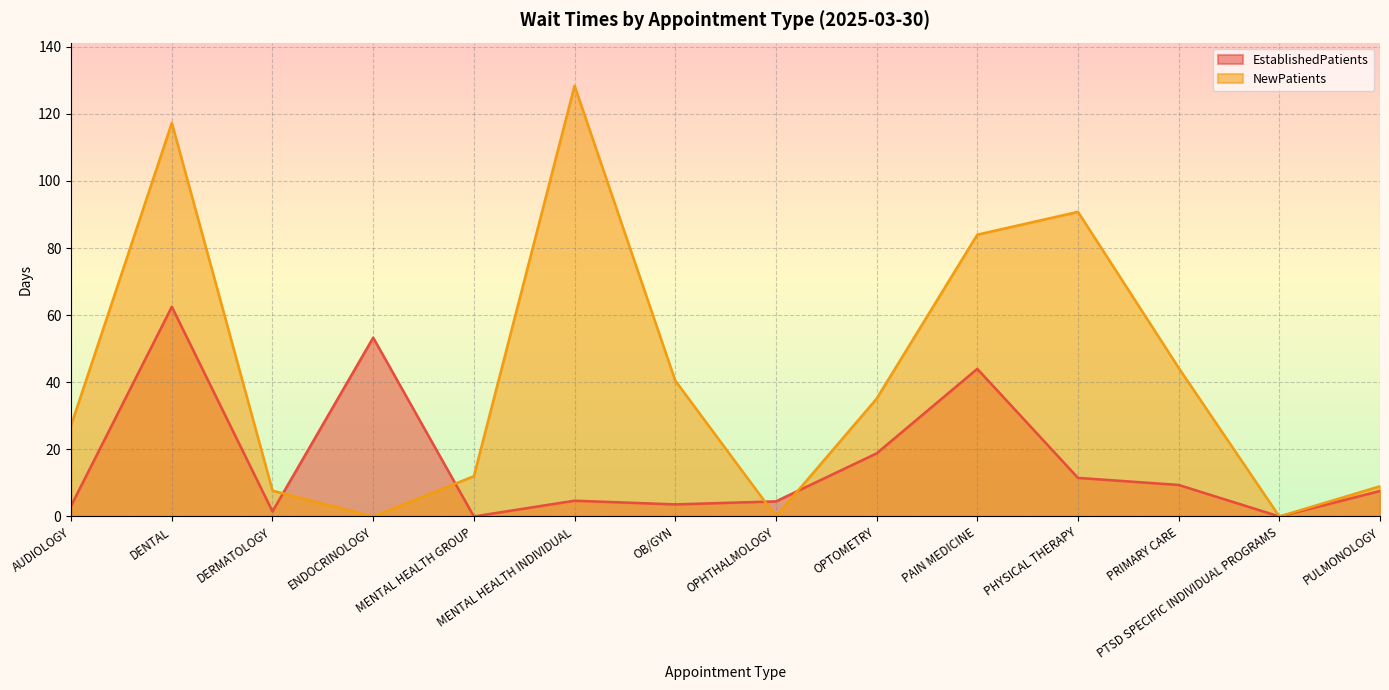

Which series has the largest total across all categories?

NewPatients